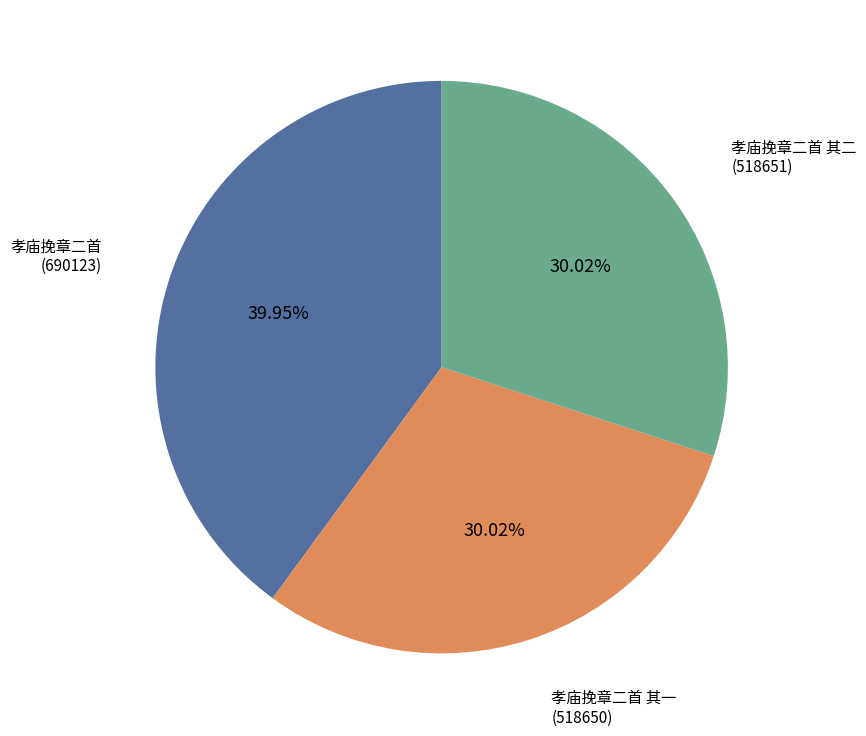

How many segments does this pie chart have?

3